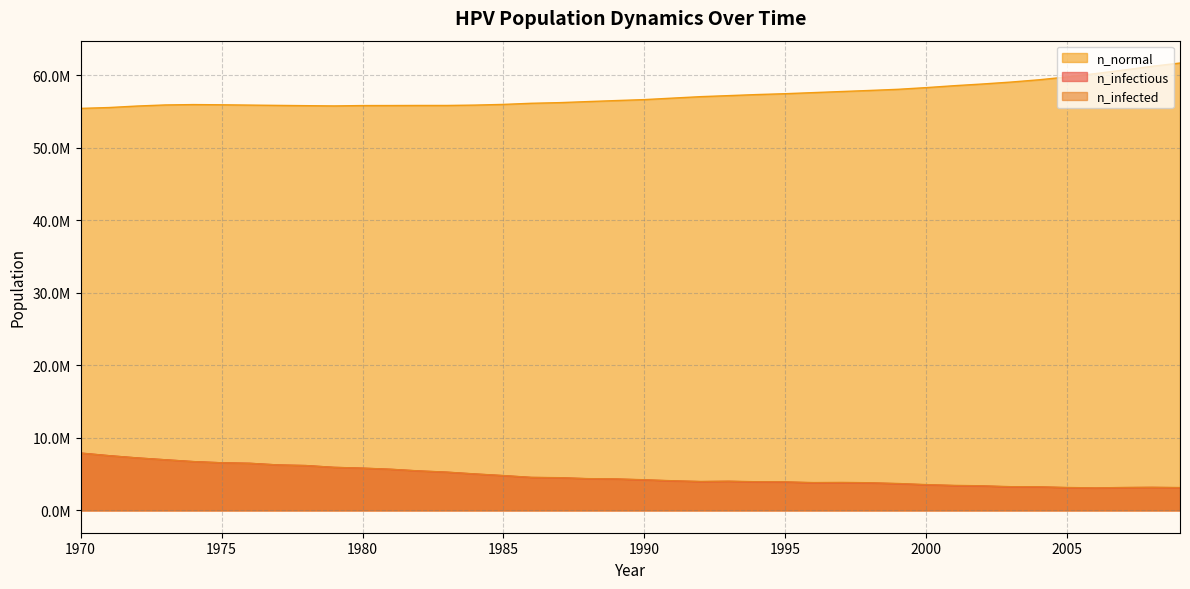

What is the total value across all series at 1998?

65504821.0